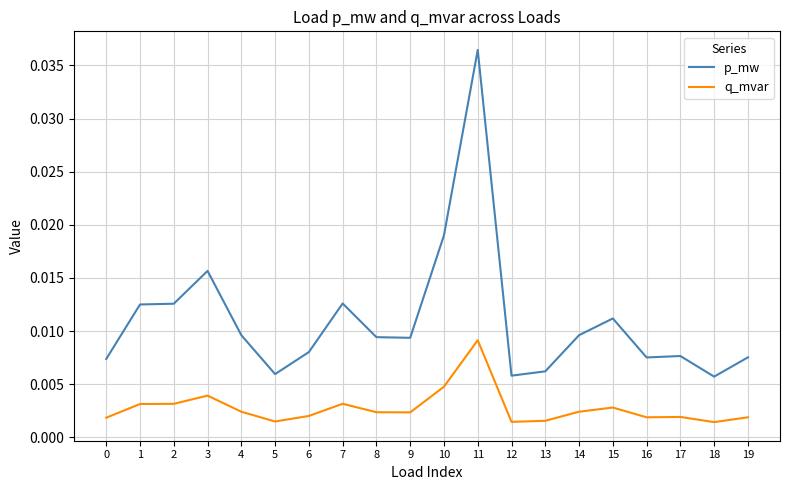

True or false: q_mvar and p_mw intersect in this chart.

False